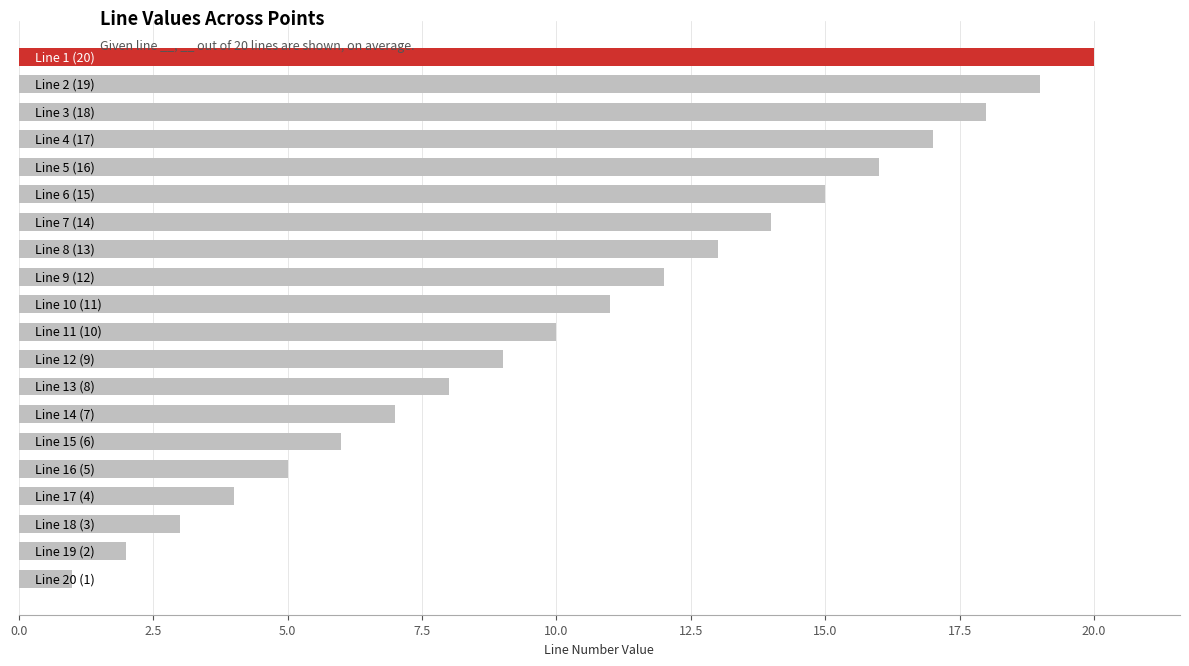

Does the chart contain stacked bars?

No